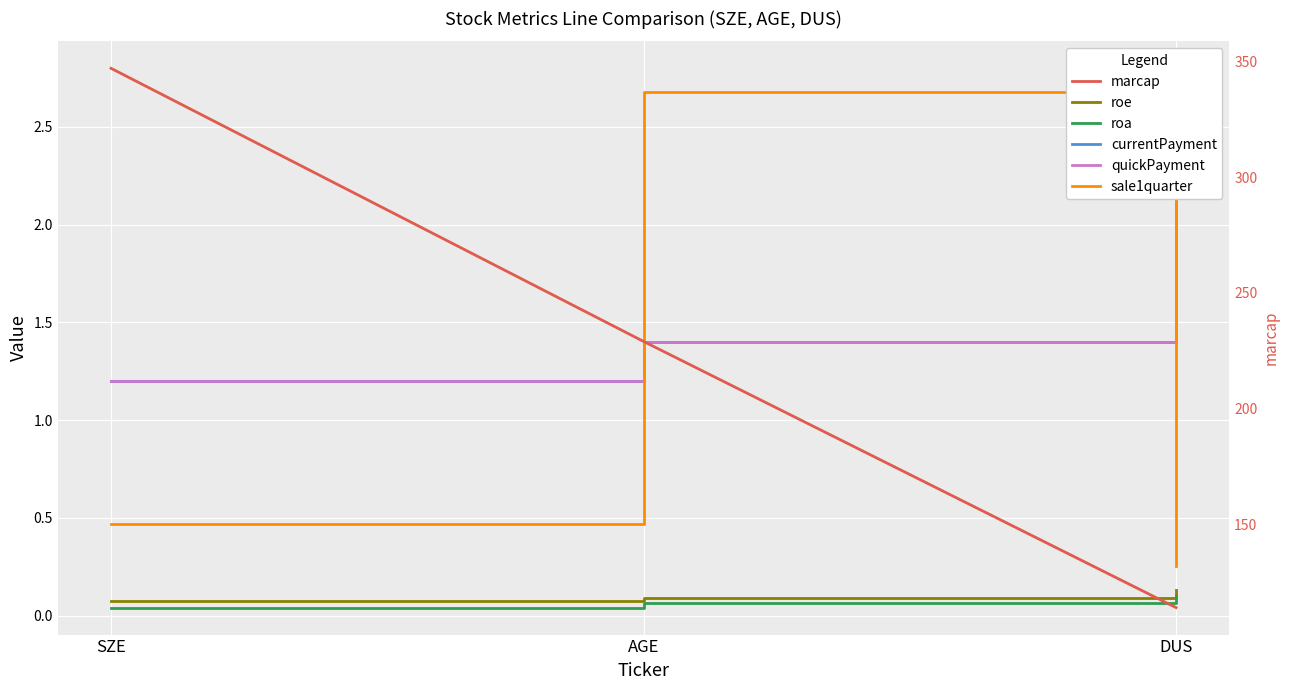

Is this an area chart (filled region under the line)?

No